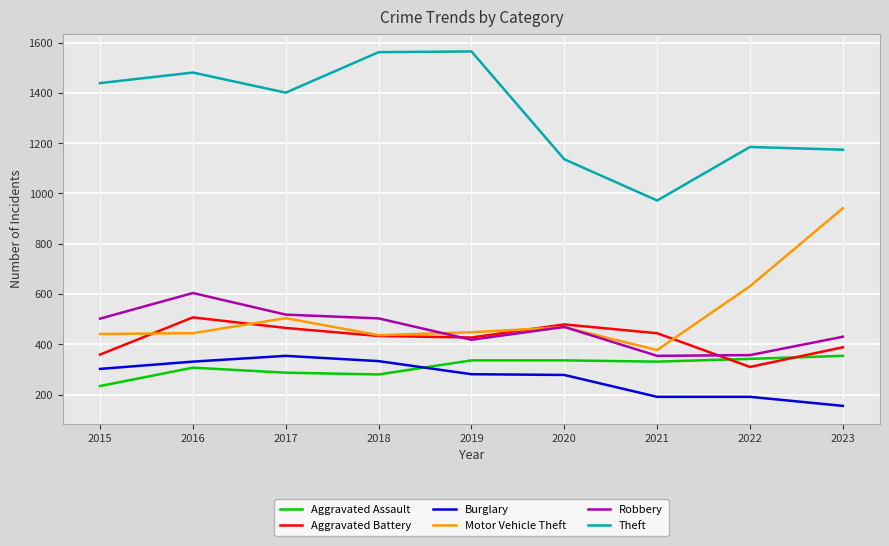

Does the chart display data point markers on the line(s)?

No